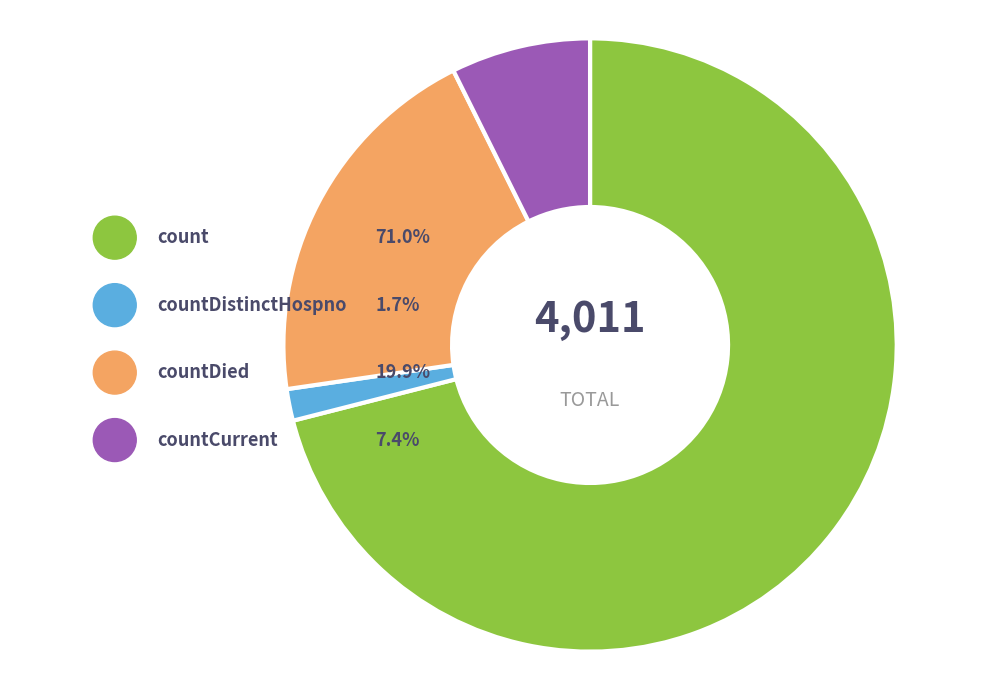

Is count the majority of the pie?

Yes